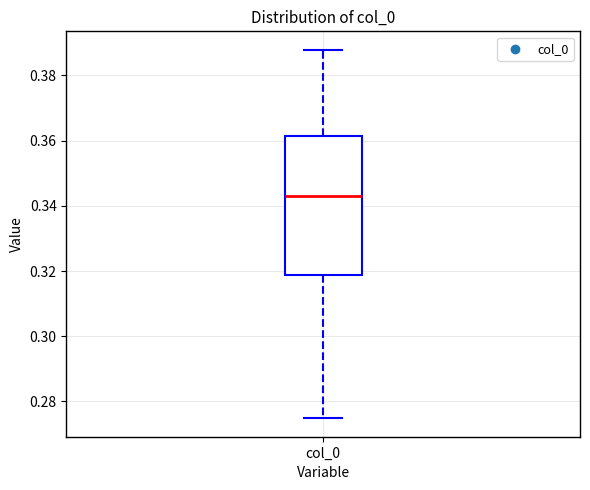

Read this box plot against the y-axis: the position of the median line, the range covered by the box, and the ends of both whiskers. The values are not printed on the chart, so give them approximately, as read against the axis.

median 0.342, box 0.318 to 0.362, whiskers 0.274 to 0.388